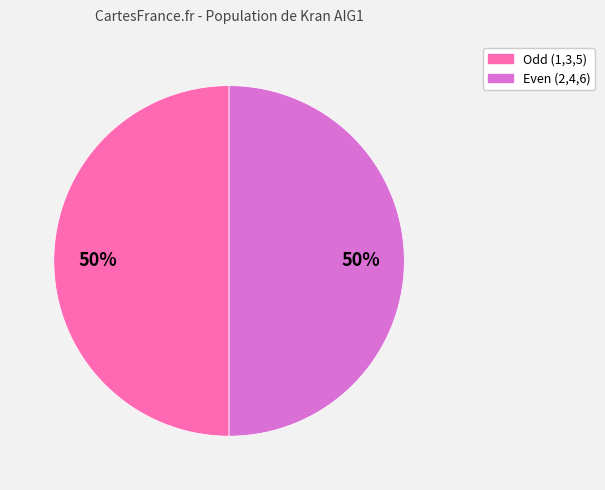

To the nearest percent, what is the average slice percentage?

50%